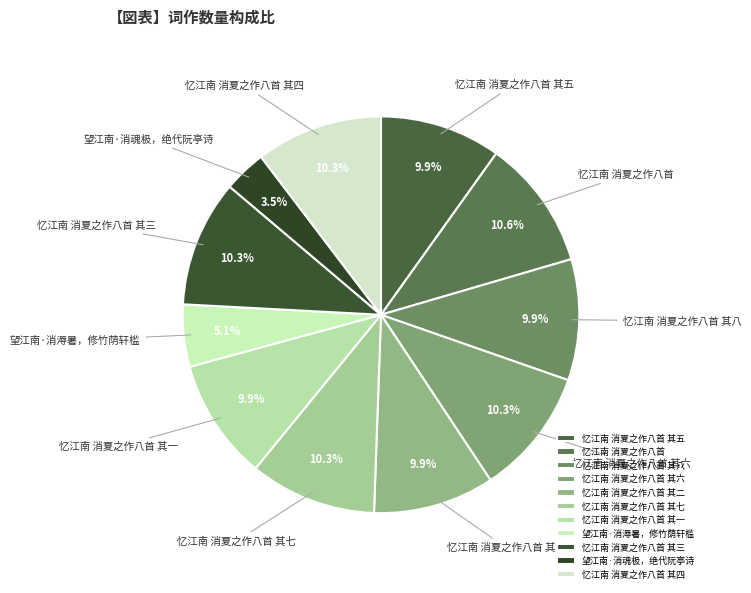

What portion of the pie excludes 望江南·消魂极，绝代阮亭诗?

96.5%